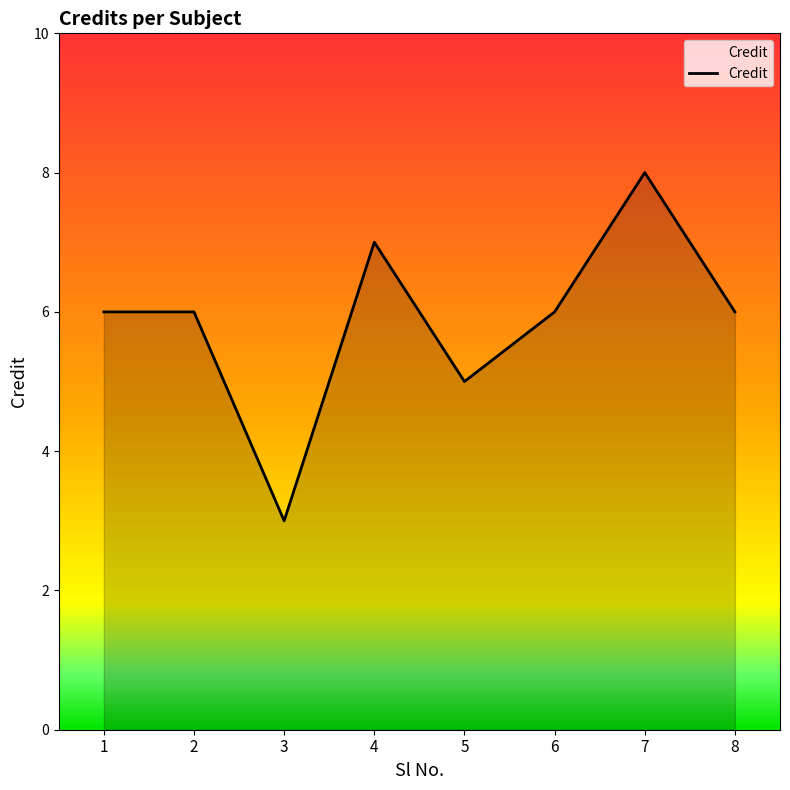

What is the ratio of the value at 5 to the value at 1?

0.8